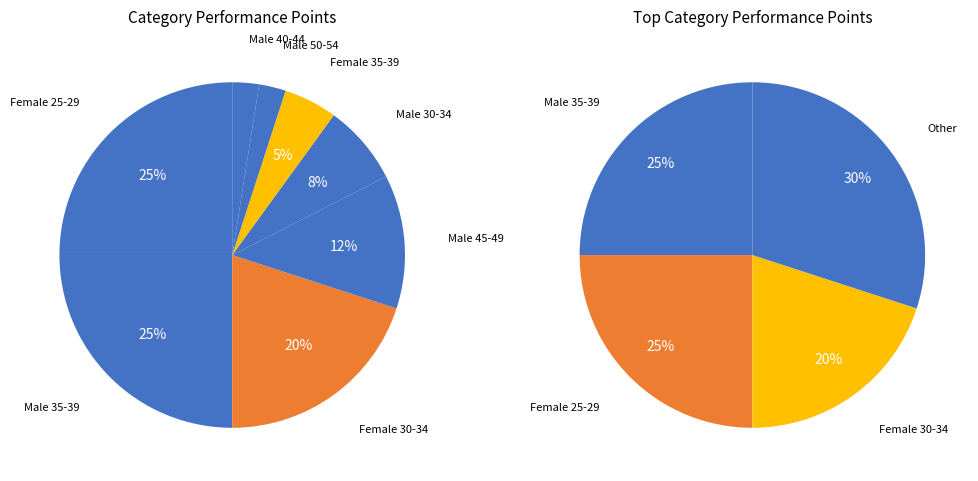

What is the ratio of the value at Male 35-39 to the value at Male 50-54?

10.0